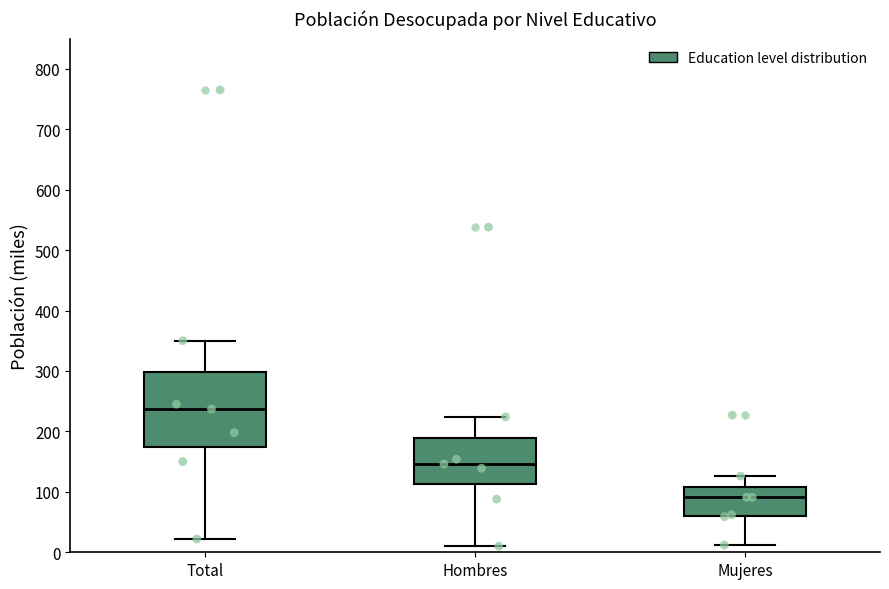

Which box is the tallest, from its lower edge to its upper edge?

Total